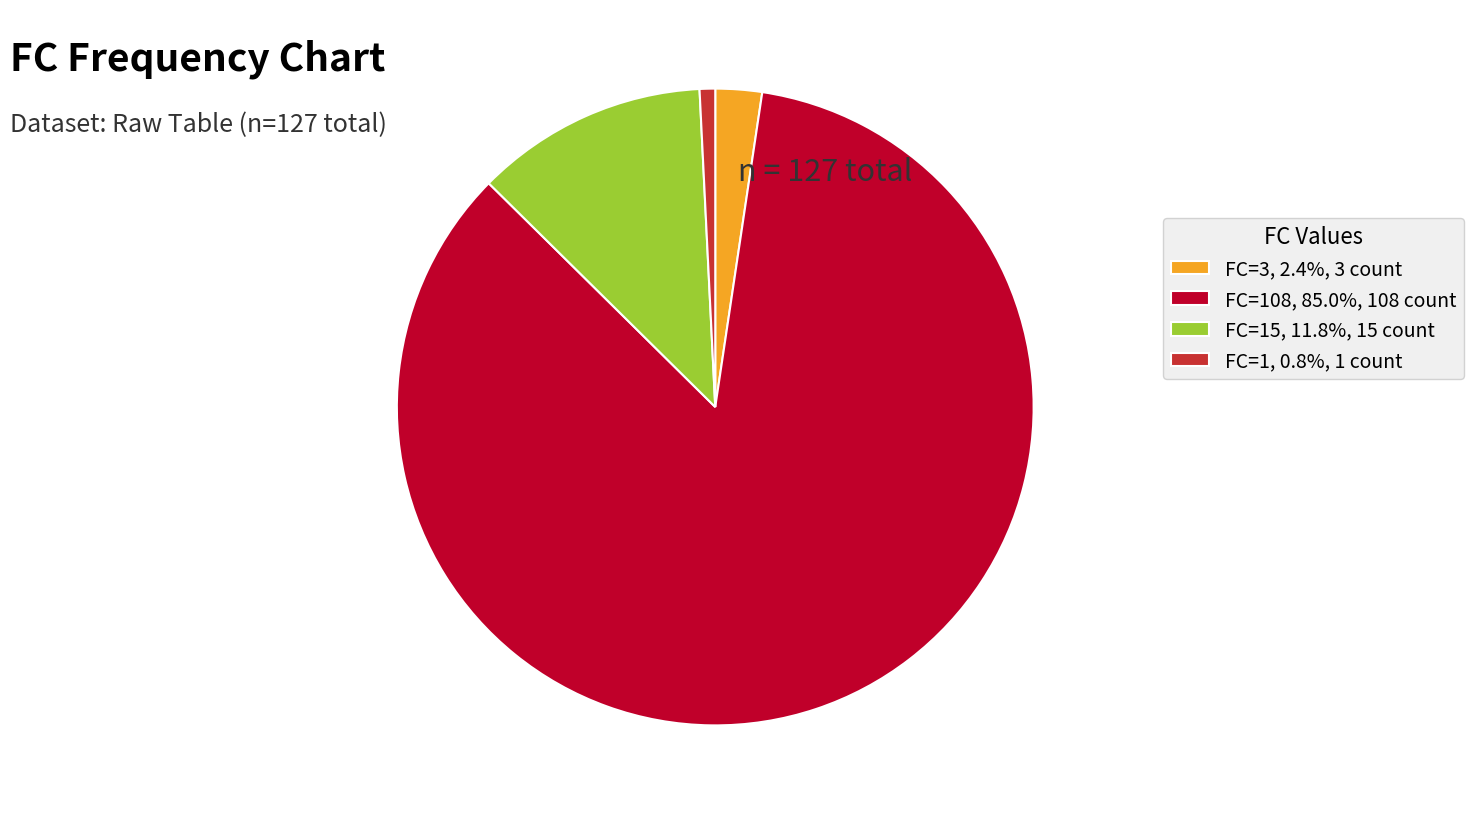

Does FC=108, 85.0%, 108 count account for over 50% of the chart?

Yes